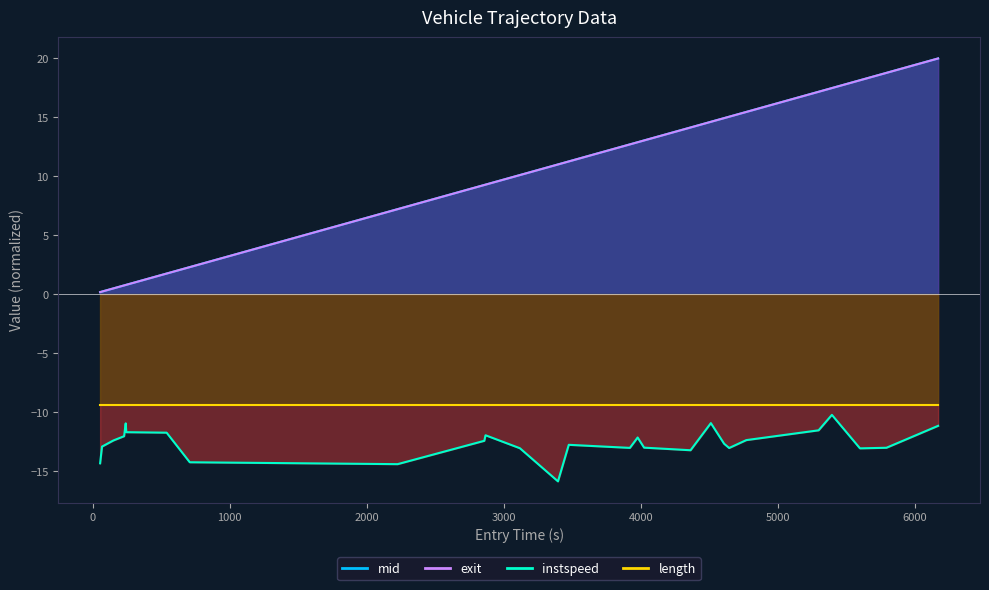

The value of instspeed at 4479 is -5.9. True or false?

False